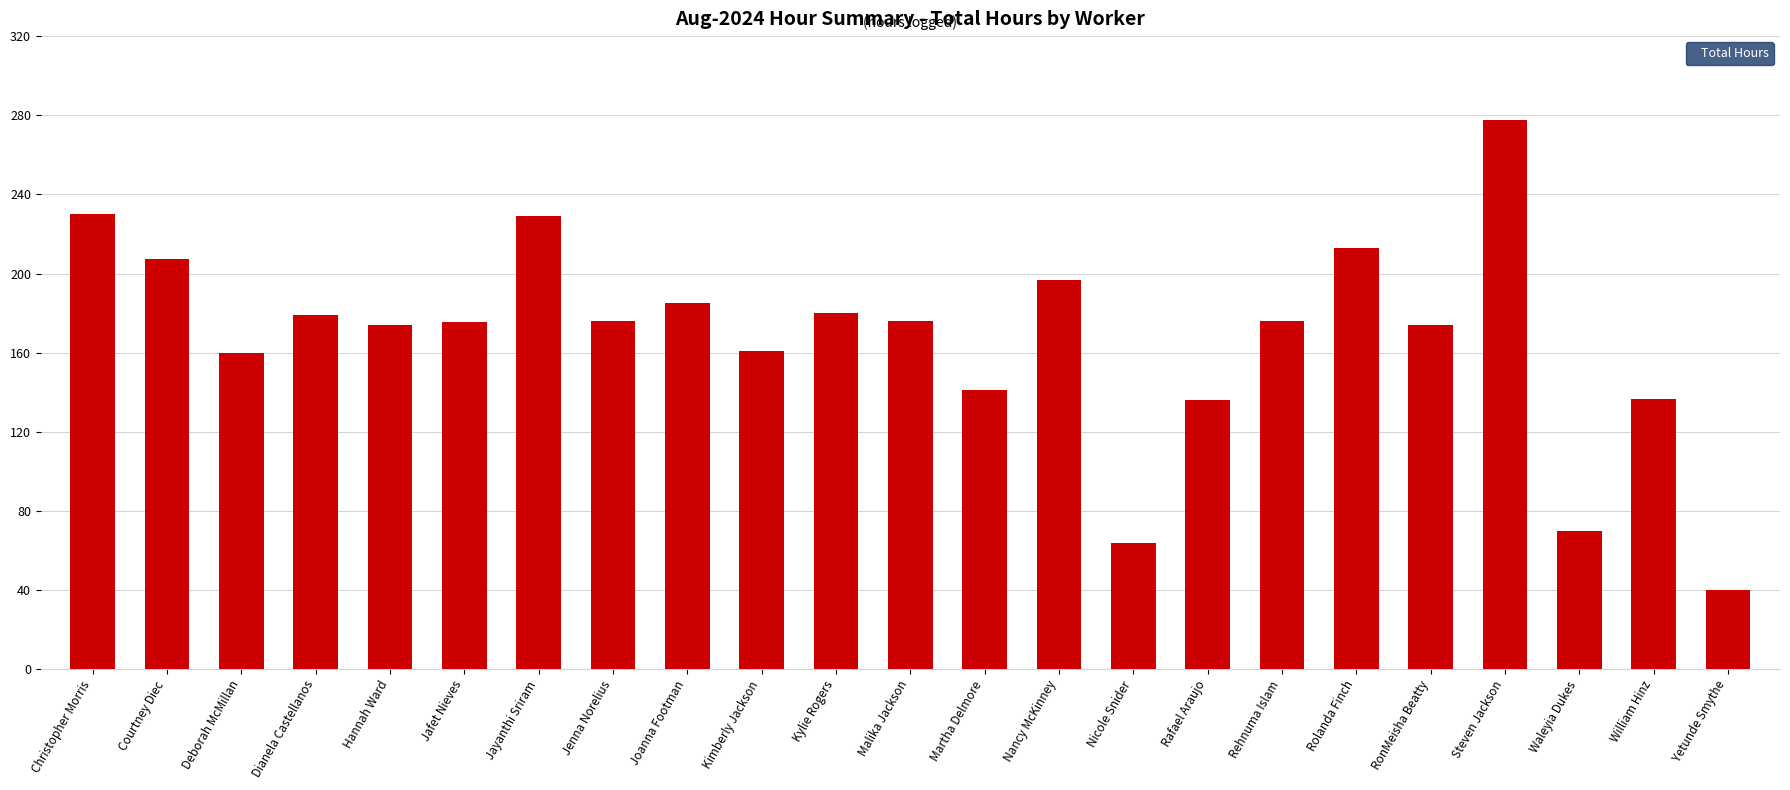

Between Steven Jackson and Christopher Morris, which is larger?

Steven Jackson